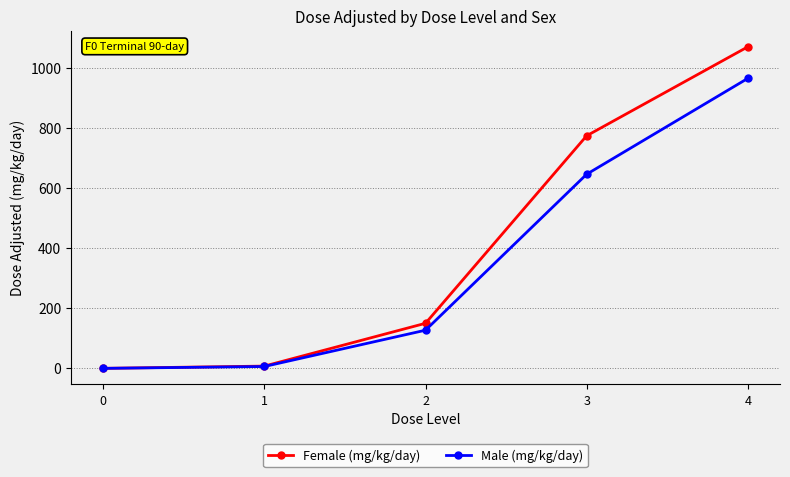

True or false: Female (mg/kg/day) has more than 0 points higher than both neighbors.

False